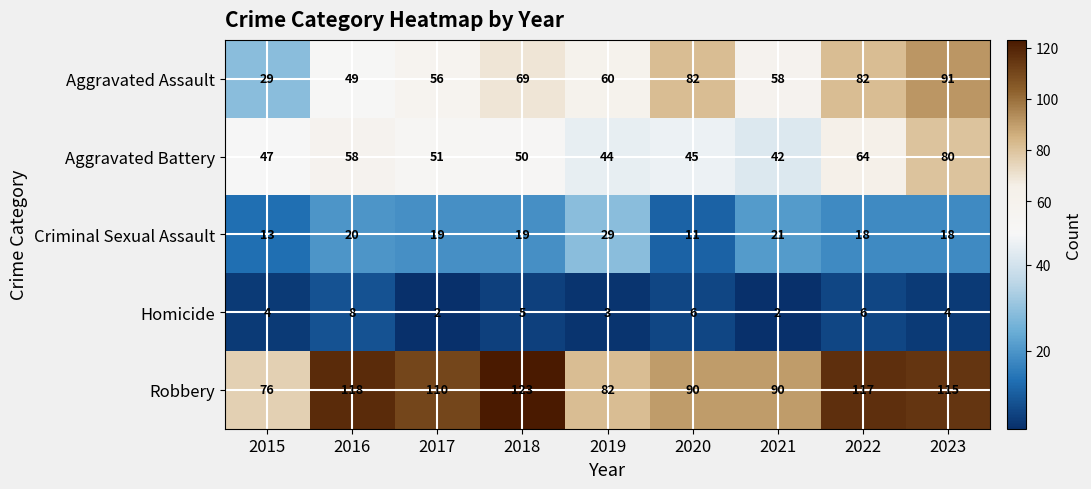

True or false: Robbery has a value of 123 at 2018.

True